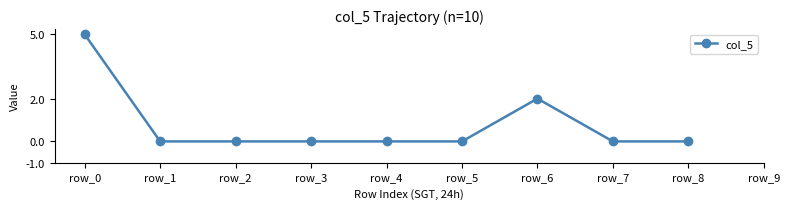

Count the number of data series in this chart.

1